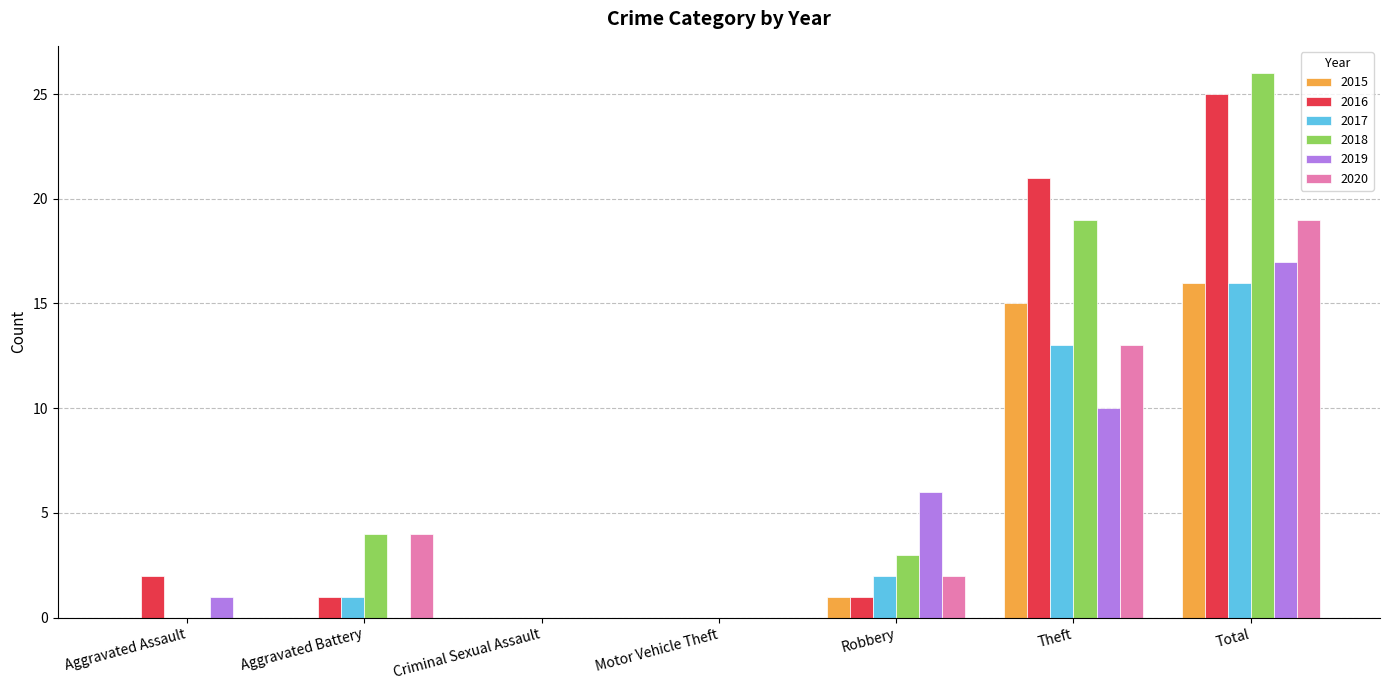

What is the difference between the 2016 values at Motor Vehicle Theft and Total?

25